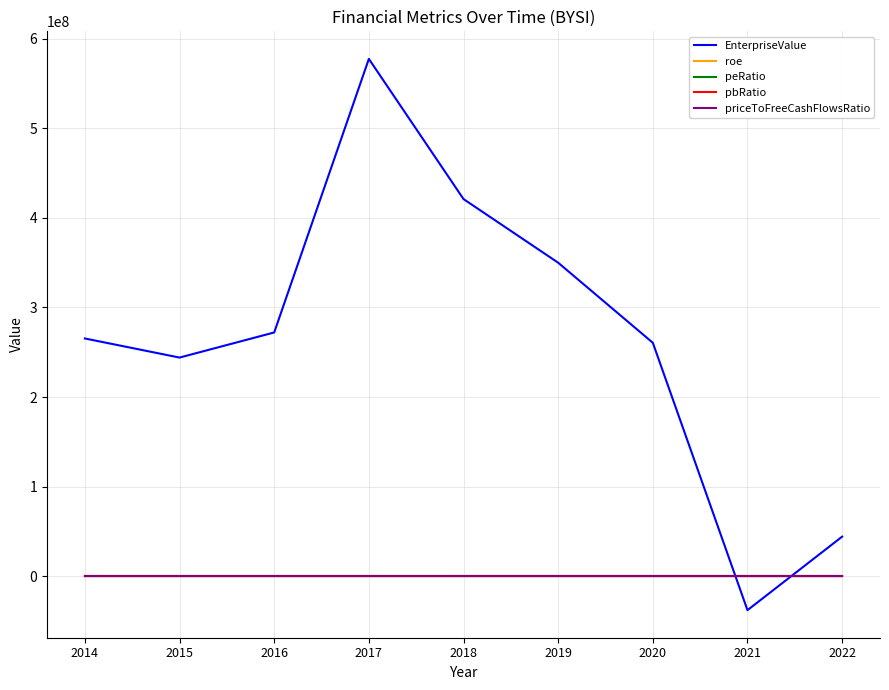

At which category is the sum across all series the highest?

2017